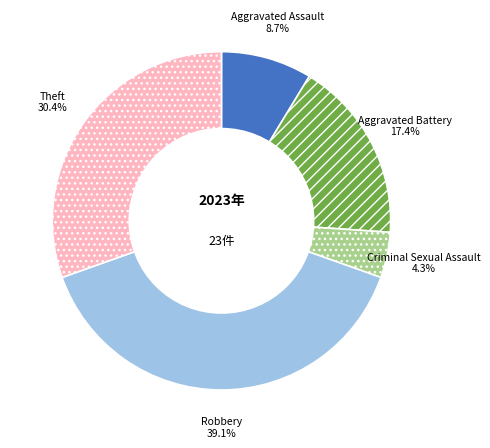

Rank the categories by value from highest to lowest.

Robbery, Theft, Aggravated Battery, Aggravated Assault, Criminal Sexual Assault